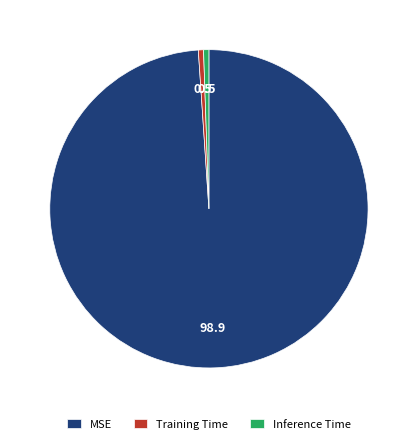

Is Training Time the majority of the pie?

No